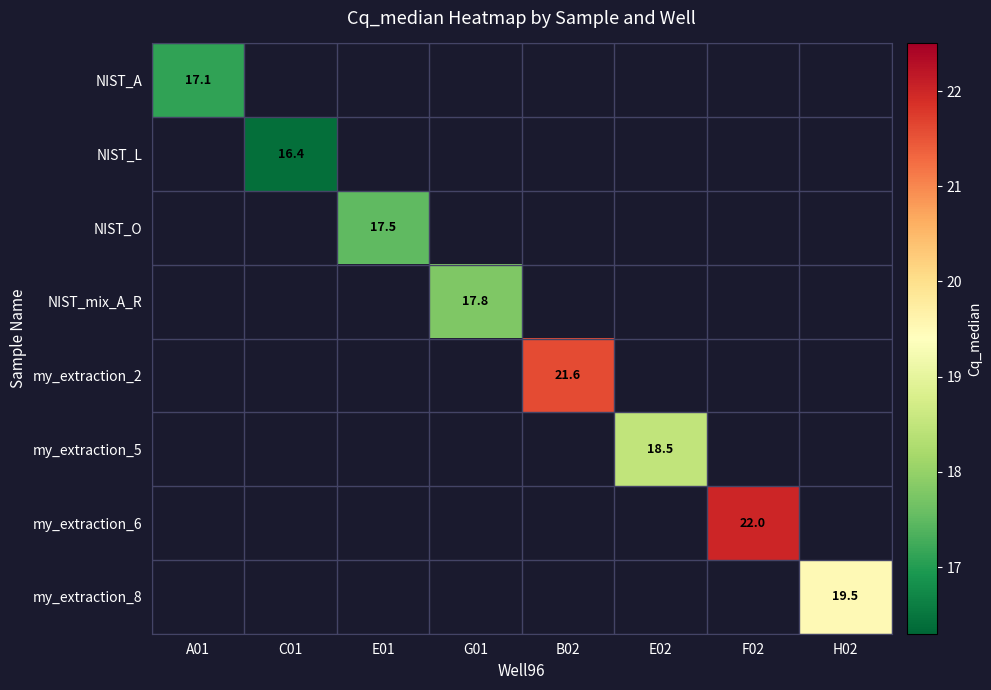

At which category does the chart reach its minimum across all series?

C01